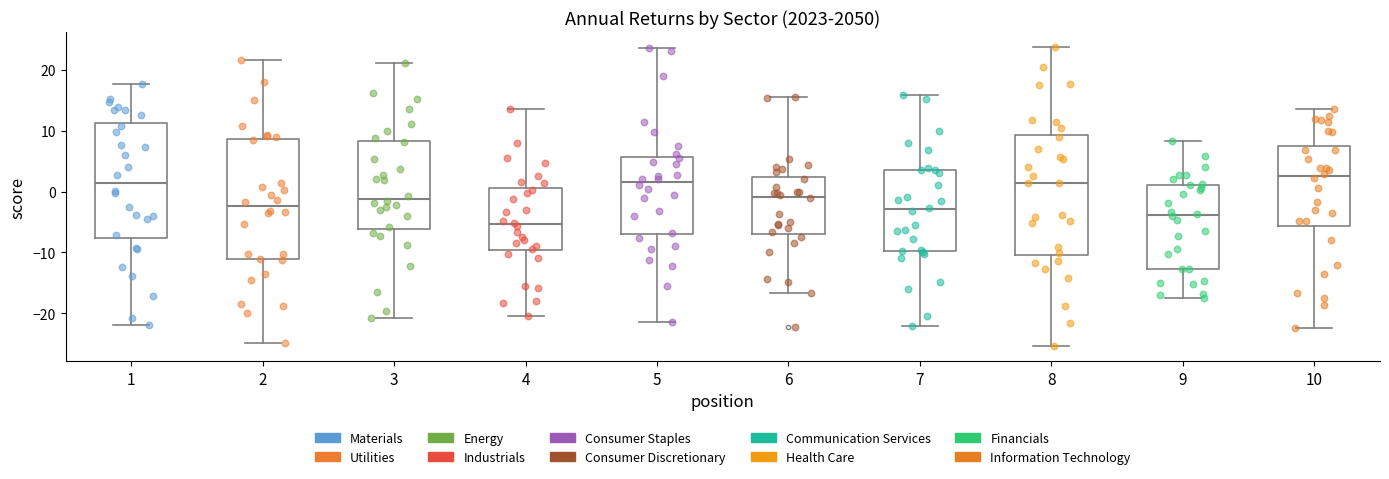

Reading left to right, transcribe this box plot: for each box, give where its median line is, the range the box spans, and where its two whiskers end, as read against the y-axis. The values are not printed on the chart, so give them approximately, as read against the axis.

1: median 1, box -8 to 11, whiskers -22 to 18
2: median -2, box -11 to 9, whiskers -25 to 22
3: median -1, box -6 to 8, whiskers -21 to 21
4: median -5, box -10 to 1, whiskers -20 to 14
5: median 2, box -7 to 6, whiskers -21 to 24
6: median -1, box -7 to 2, whiskers -17 to 16
7: median -3, box -10 to 4, whiskers -22 to 16
8: median 1, box -10 to 9, whiskers -25 to 24
9: median -4, box -13 to 1, whiskers -17 to 8
10: median 2, box -6 to 8, whiskers -22 to 14